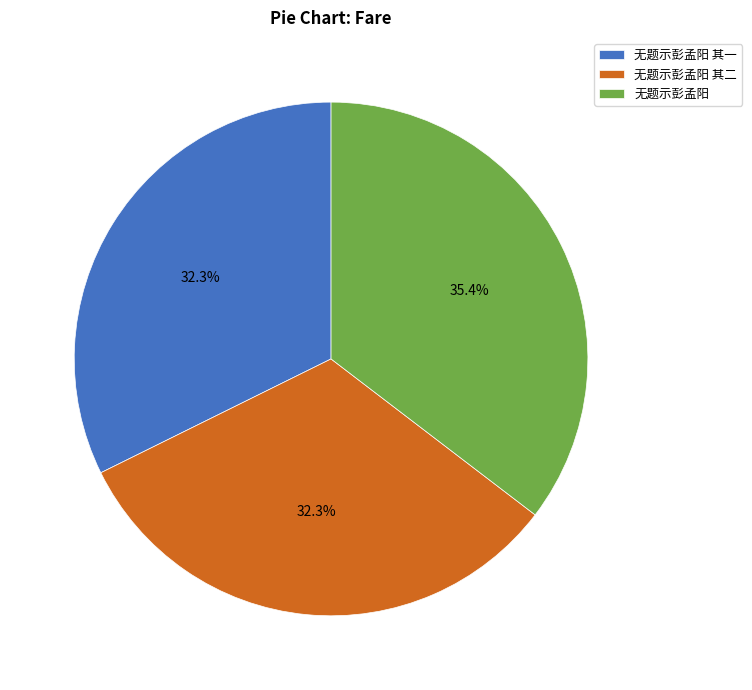

Is the sum of 无题示彭孟阳 其二 and 无题示彭孟阳 greater than half?

Yes